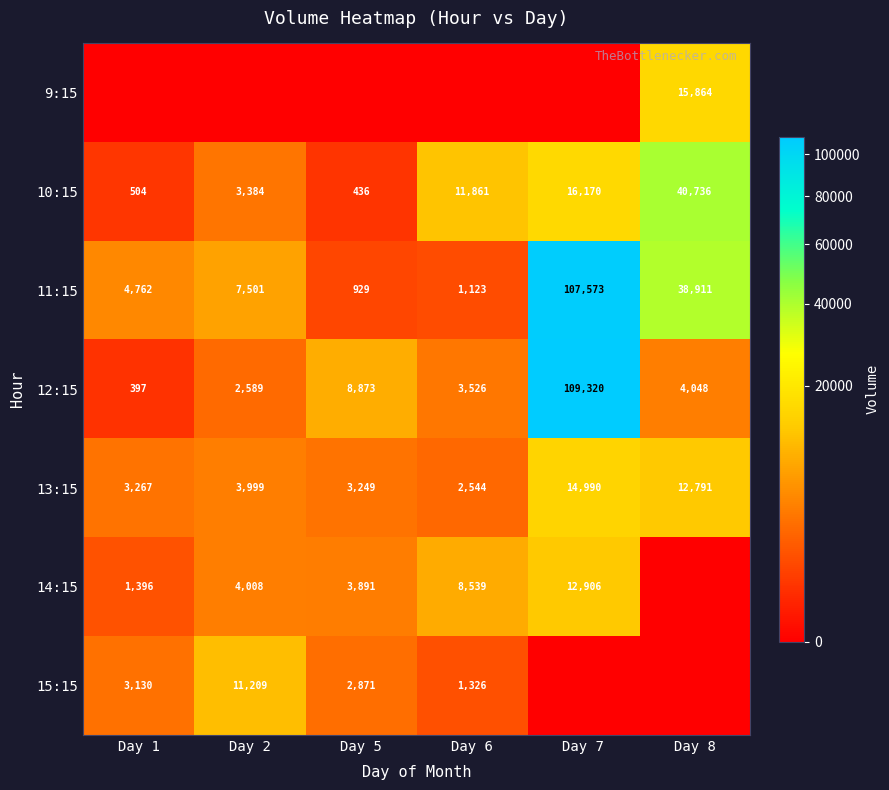

What is the lowest value of the 12:15 series?

397